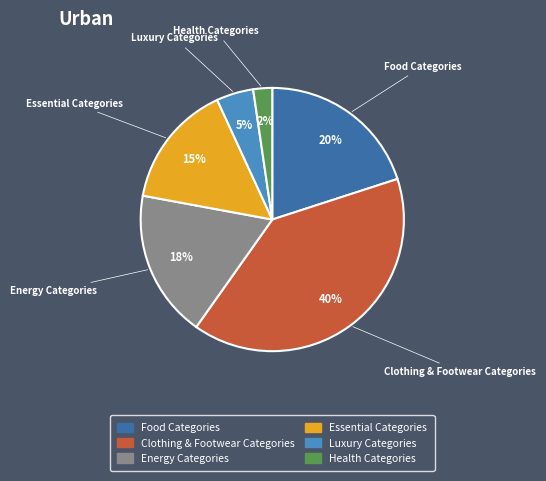

Rank the categories by value from highest to lowest.

Clothing & Footwear Categories, Food Categories, Energy Categories, Essential Categories, Luxury Categories, Health Categories